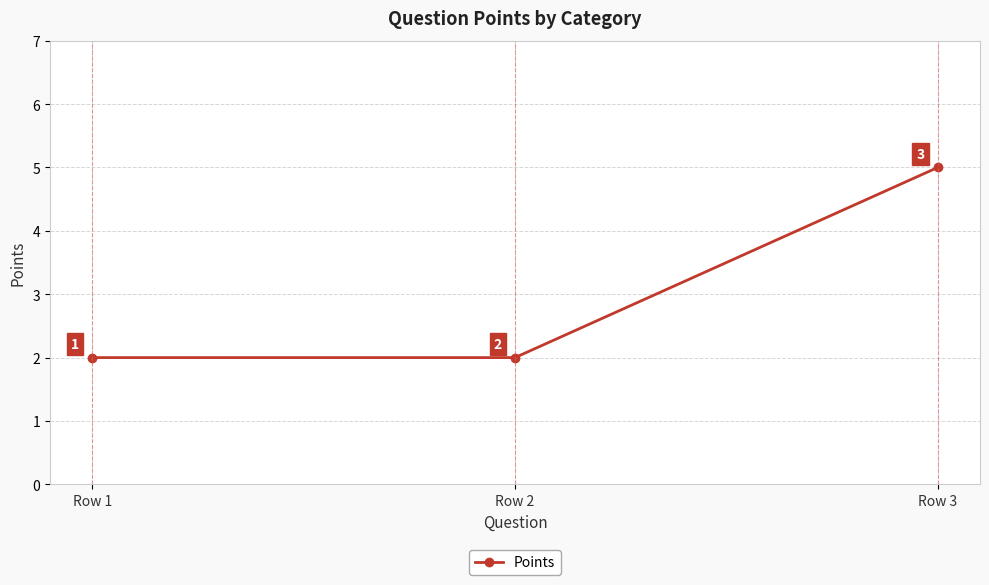

How many lines are shown in the chart?

1